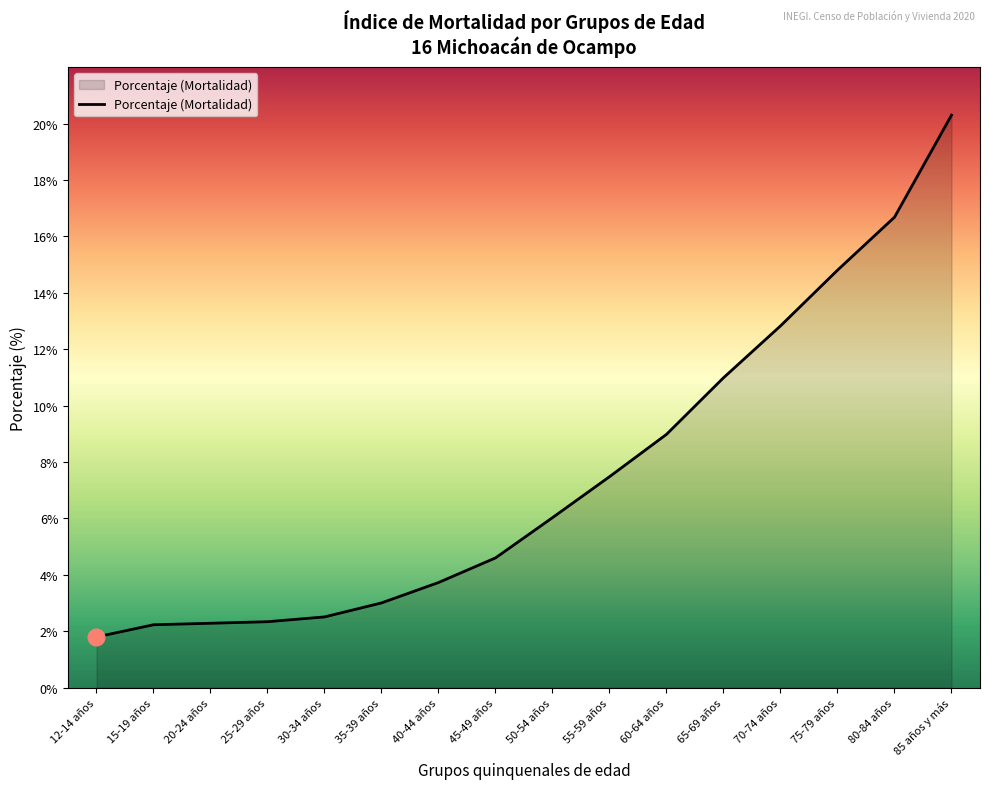

Read the value at 70-74 años.

12.8